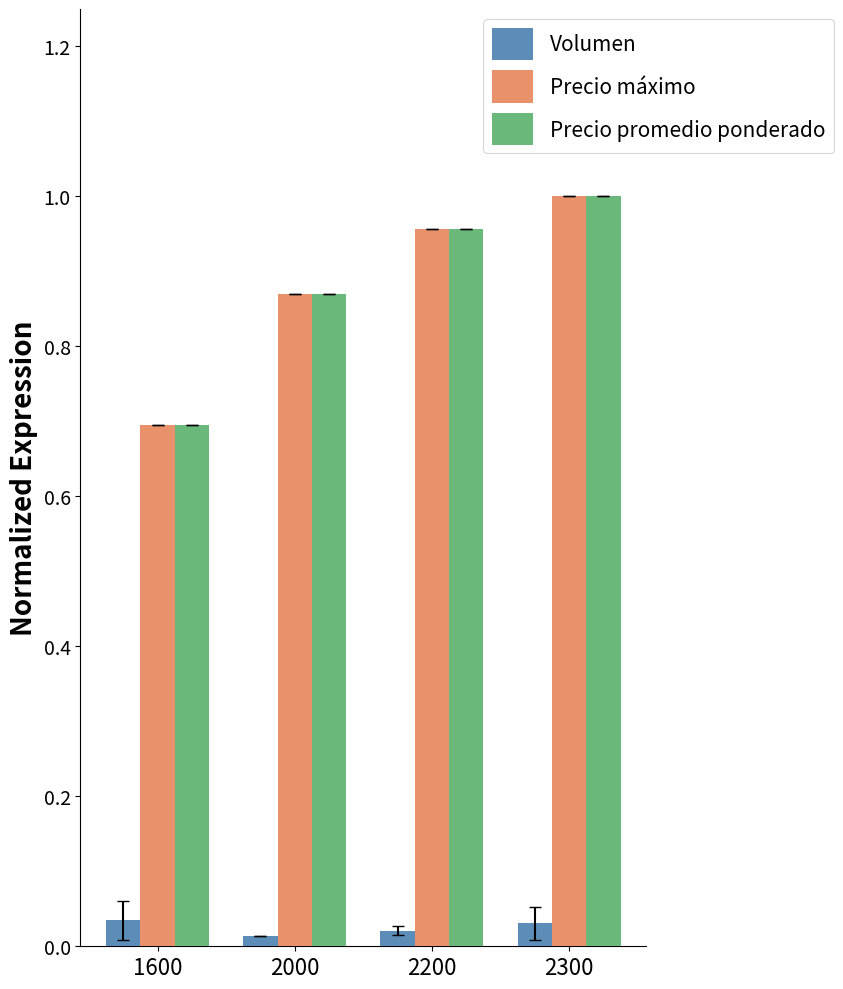

At which category does the chart reach its peak across all series?

2300